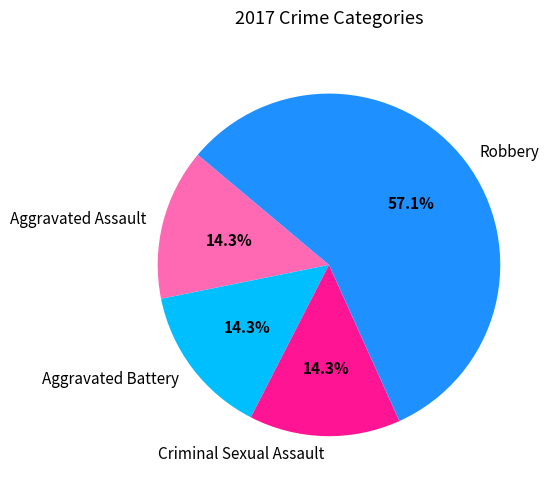

To the nearest percent, what percentage of the pie is Robbery?

57%